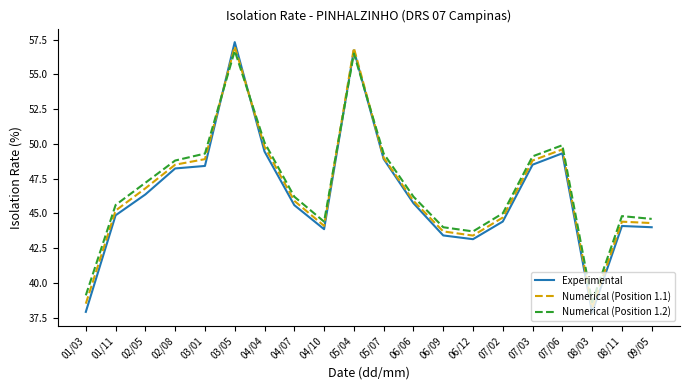

Between 05/07 and 08/03, which series saw the biggest shift?

Experimental